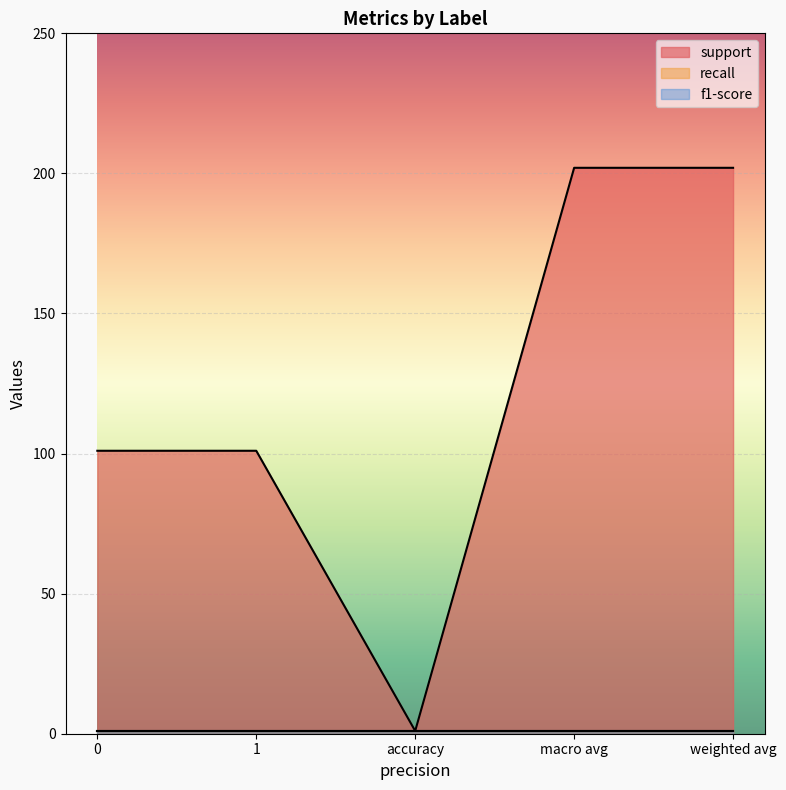

True or false: f1-score has more than 1 points higher than both neighbors.

False